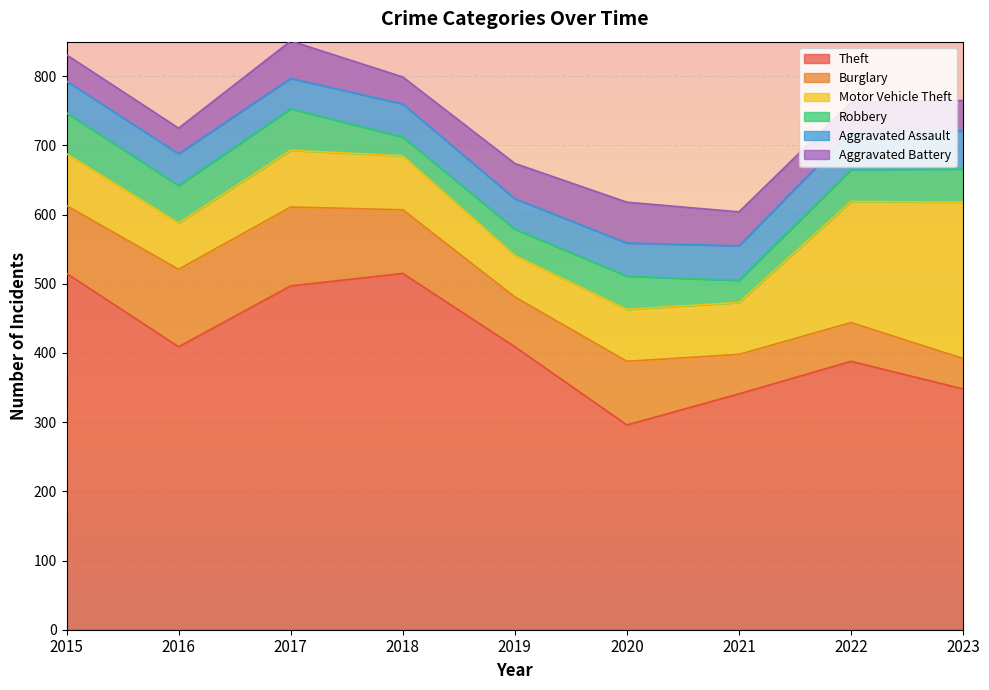

What is the sum of the Theft values at 2016 and 2015?

924